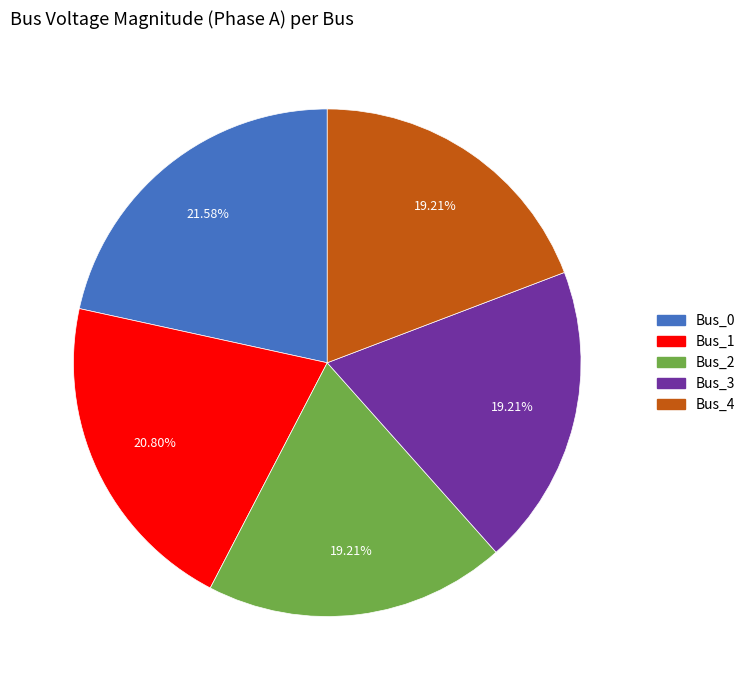

Is it true that Bus_2 is 12% of the pie?

False